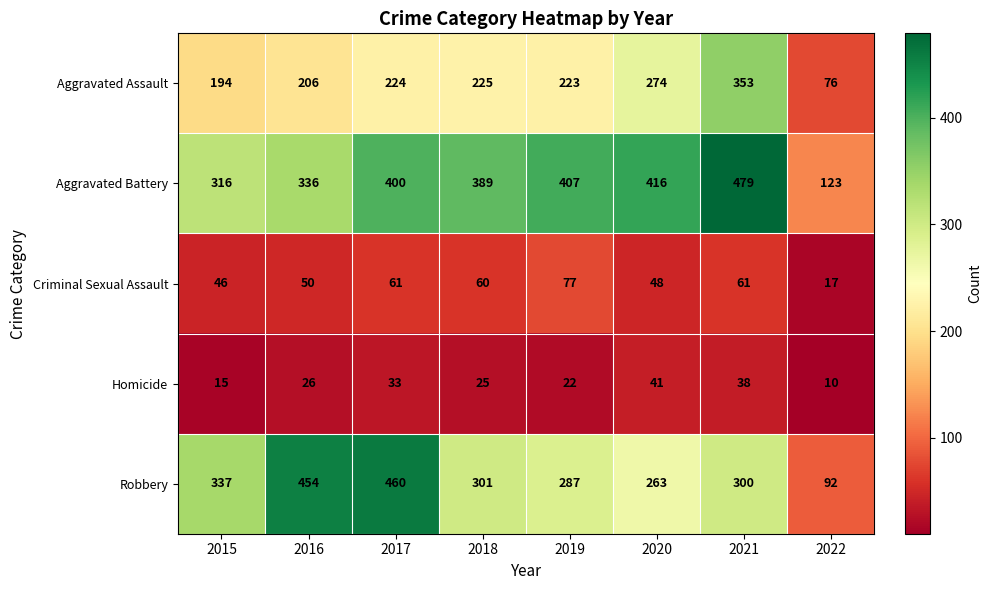

At which label is Aggravated Battery closest to 301?

2015